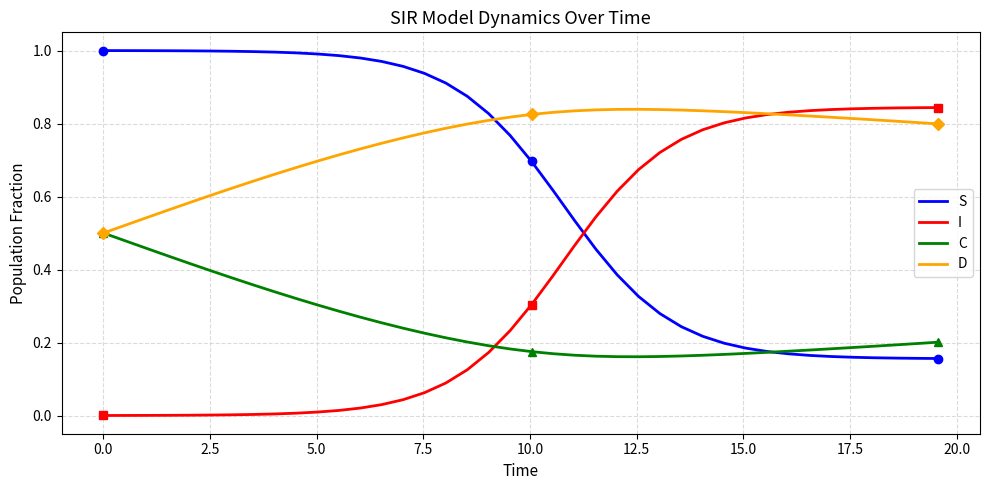

Which series has the largest total across all categories?

D